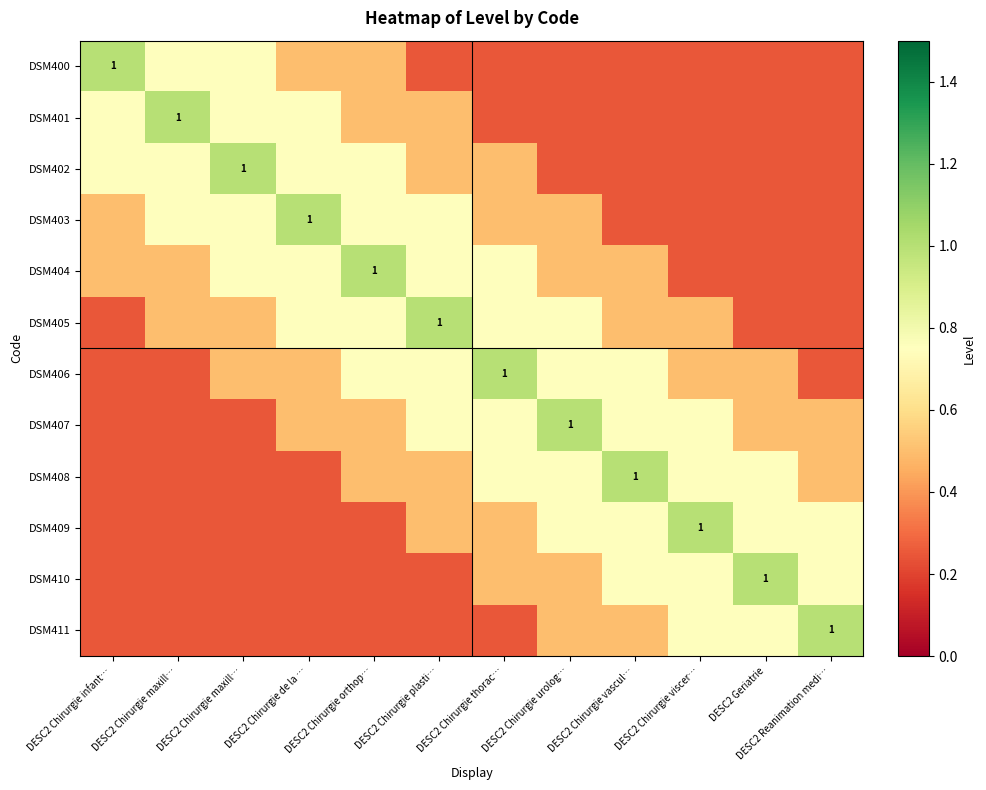

At DESC2 Reanimation medi…, list the series in order from smallest to largest.

DSM400, DSM401, DSM402, DSM403, DSM404, DSM405, DSM406, DSM407, DSM408, DSM409, DSM410, DSM411